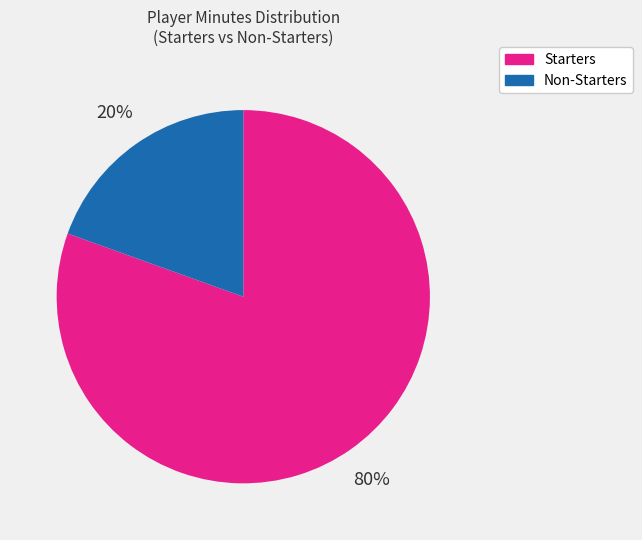

How many slices are in this pie chart?

2